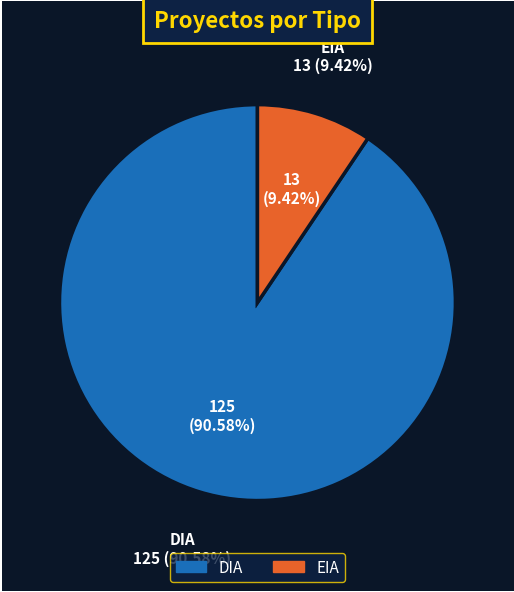

Rank the categories by value from lowest to highest.

EIA, DIA